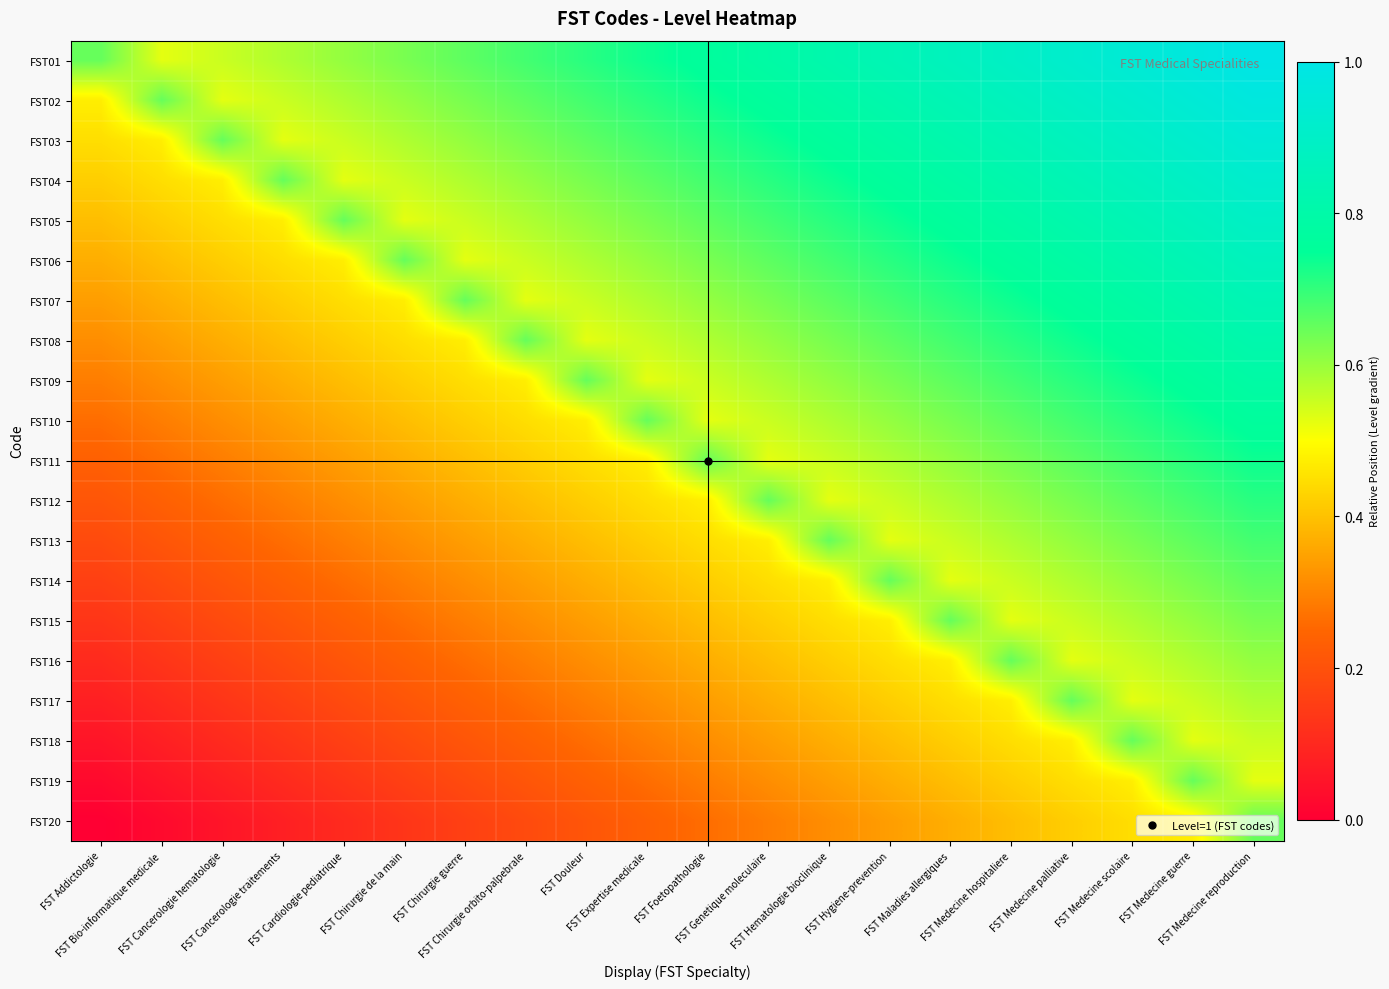

Reading left to right, extract all data points from this chart.

FST01: FST Addictologie=0.7	FST Bio-informatique medicale=0.5	FST Cancerologie hematologie=0.6	FST Cancerologie traitements=0.6	FST Cardiologie pediatrique=0.6	FST Chirurgie de la main=0.6	FST Chirurgie guerre=0.7	FST Chirurgie orbito-palpebrale=0.7	FST Douleur=0.7	FST Expertise medicale=0.7	FST Foetopathologie=0.8	FST Genetique moleculaire=0.8	FST Hematologie bioclinique=0.8	FST Hygiene-prevention=0.8	FST Maladies allergiques=0.9	FST Medecine hospitaliere=0.9	FST Medecine palliative=0.9	FST Medecine scolaire=0.9	FST Medecine guerre=1.0	FST Medecine reproduction=1.0
FST02: FST Addictologie=0.5	FST Bio-informatique medicale=0.7	FST Cancerologie hematologie=0.5	FST Cancerologie traitements=0.6	FST Cardiologie pediatrique=0.6	FST Chirurgie de la main=0.6	FST Chirurgie guerre=0.6	FST Chirurgie orbito-palpebrale=0.7	FST Douleur=0.7	FST Expertise medicale=0.7	FST Foetopathologie=0.7	FST Genetique moleculaire=0.8	FST Hematologie bioclinique=0.8	FST Hygiene-prevention=0.8	FST Maladies allergiques=0.8	FST Medecine hospitaliere=0.9	FST Medecine palliative=0.9	FST Medecine scolaire=0.9	FST Medecine guerre=0.9	FST Medecine reproduction=1.0
FST03: FST Addictologie=0.4	FST Bio-informatique medicale=0.5	FST Cancerologie hematologie=0.7	FST Cancerologie traitements=0.5	FST Cardiologie pediatrique=0.6	FST Chirurgie de la main=0.6	FST Chirurgie guerre=0.6	FST Chirurgie orbito-palpebrale=0.6	FST Douleur=0.7	FST Expertise medicale=0.7	FST Foetopathologie=0.7	FST Genetique moleculaire=0.7	FST Hematologie bioclinique=0.8	FST Hygiene-prevention=0.8	FST Maladies allergiques=0.8	FST Medecine hospitaliere=0.8	FST Medecine palliative=0.9	FST Medecine scolaire=0.9	FST Medecine guerre=0.9	FST Medecine reproduction=0.9
FST04: FST Addictologie=0.4	FST Bio-informatique medicale=0.4	FST Cancerologie hematologie=0.5	FST Cancerologie traitements=0.7	FST Cardiologie pediatrique=0.5	FST Chirurgie de la main=0.6	FST Chirurgie guerre=0.6	FST Chirurgie orbito-palpebrale=0.6	FST Douleur=0.6	FST Expertise medicale=0.7	FST Foetopathologie=0.7	FST Genetique moleculaire=0.7	FST Hematologie bioclinique=0.7	FST Hygiene-prevention=0.8	FST Maladies allergiques=0.8	FST Medecine hospitaliere=0.8	FST Medecine palliative=0.8	FST Medecine scolaire=0.9	FST Medecine guerre=0.9	FST Medecine reproduction=0.9
FST05: FST Addictologie=0.4	FST Bio-informatique medicale=0.4	FST Cancerologie hematologie=0.4	FST Cancerologie traitements=0.5	FST Cardiologie pediatrique=0.7	FST Chirurgie de la main=0.5	FST Chirurgie guerre=0.6	FST Chirurgie orbito-palpebrale=0.6	FST Douleur=0.6	FST Expertise medicale=0.6	FST Foetopathologie=0.7	FST Genetique moleculaire=0.7	FST Hematologie bioclinique=0.7	FST Hygiene-prevention=0.7	FST Maladies allergiques=0.8	FST Medecine hospitaliere=0.8	FST Medecine palliative=0.8	FST Medecine scolaire=0.8	FST Medecine guerre=0.9	FST Medecine reproduction=0.9
FST06: FST Addictologie=0.4	FST Bio-informatique medicale=0.4	FST Cancerologie hematologie=0.4	FST Cancerologie traitements=0.4	FST Cardiologie pediatrique=0.5	FST Chirurgie de la main=0.7	FST Chirurgie guerre=0.5	FST Chirurgie orbito-palpebrale=0.6	FST Douleur=0.6	FST Expertise medicale=0.6	FST Foetopathologie=0.6	FST Genetique moleculaire=0.7	FST Hematologie bioclinique=0.7	FST Hygiene-prevention=0.7	FST Maladies allergiques=0.7	FST Medecine hospitaliere=0.8	FST Medecine palliative=0.8	FST Medecine scolaire=0.8	FST Medecine guerre=0.8	FST Medecine reproduction=0.9
FST07: FST Addictologie=0.3	FST Bio-informatique medicale=0.4	FST Cancerologie hematologie=0.4	FST Cancerologie traitements=0.4	FST Cardiologie pediatrique=0.4	FST Chirurgie de la main=0.5	FST Chirurgie guerre=0.7	FST Chirurgie orbito-palpebrale=0.5	FST Douleur=0.6	FST Expertise medicale=0.6	FST Foetopathologie=0.6	FST Genetique moleculaire=0.6	FST Hematologie bioclinique=0.7	FST Hygiene-prevention=0.7	FST Maladies allergiques=0.7	FST Medecine hospitaliere=0.7	FST Medecine palliative=0.8	FST Medecine scolaire=0.8	FST Medecine guerre=0.8	FST Medecine reproduction=0.8
FST08: FST Addictologie=0.3	FST Bio-informatique medicale=0.3	FST Cancerologie hematologie=0.4	FST Cancerologie traitements=0.4	FST Cardiologie pediatrique=0.4	FST Chirurgie de la main=0.4	FST Chirurgie guerre=0.5	FST Chirurgie orbito-palpebrale=0.7	FST Douleur=0.5	FST Expertise medicale=0.6	FST Foetopathologie=0.6	FST Genetique moleculaire=0.6	FST Hematologie bioclinique=0.6	FST Hygiene-prevention=0.7	FST Maladies allergiques=0.7	FST Medecine hospitaliere=0.7	FST Medecine palliative=0.7	FST Medecine scolaire=0.8	FST Medecine guerre=0.8	FST Medecine reproduction=0.8
FST09: FST Addictologie=0.3	FST Bio-informatique medicale=0.3	FST Cancerologie hematologie=0.3	FST Cancerologie traitements=0.4	FST Cardiologie pediatrique=0.4	FST Chirurgie de la main=0.4	FST Chirurgie guerre=0.4	FST Chirurgie orbito-palpebrale=0.5	FST Douleur=0.7	FST Expertise medicale=0.5	FST Foetopathologie=0.6	FST Genetique moleculaire=0.6	FST Hematologie bioclinique=0.6	FST Hygiene-prevention=0.6	FST Maladies allergiques=0.7	FST Medecine hospitaliere=0.7	FST Medecine palliative=0.7	FST Medecine scolaire=0.7	FST Medecine guerre=0.8	FST Medecine reproduction=0.8
FST10: FST Addictologie=0.3	FST Bio-informatique medicale=0.3	FST Cancerologie hematologie=0.3	FST Cancerologie traitements=0.3	FST Cardiologie pediatrique=0.4	FST Chirurgie de la main=0.4	FST Chirurgie guerre=0.4	FST Chirurgie orbito-palpebrale=0.4	FST Douleur=0.5	FST Expertise medicale=0.7	FST Foetopathologie=0.5	FST Genetique moleculaire=0.6	FST Hematologie bioclinique=0.6	FST Hygiene-prevention=0.6	FST Maladies allergiques=0.6	FST Medecine hospitaliere=0.7	FST Medecine palliative=0.7	FST Medecine scolaire=0.7	FST Medecine guerre=0.7	FST Medecine reproduction=0.8
FST11: FST Addictologie=0.2	FST Bio-informatique medicale=0.3	FST Cancerologie hematologie=0.3	FST Cancerologie traitements=0.3	FST Cardiologie pediatrique=0.3	FST Chirurgie de la main=0.4	FST Chirurgie guerre=0.4	FST Chirurgie orbito-palpebrale=0.4	FST Douleur=0.4	FST Expertise medicale=0.5	FST Foetopathologie=0.7	FST Genetique moleculaire=0.5	FST Hematologie bioclinique=0.6	FST Hygiene-prevention=0.6	FST Maladies allergiques=0.6	FST Medecine hospitaliere=0.6	FST Medecine palliative=0.7	FST Medecine scolaire=0.7	FST Medecine guerre=0.7	FST Medecine reproduction=0.7
FST12: FST Addictologie=0.2	FST Bio-informatique medicale=0.2	FST Cancerologie hematologie=0.3	FST Cancerologie traitements=0.3	FST Cardiologie pediatrique=0.3	FST Chirurgie de la main=0.3	FST Chirurgie guerre=0.4	FST Chirurgie orbito-palpebrale=0.4	FST Douleur=0.4	FST Expertise medicale=0.4	FST Foetopathologie=0.5	FST Genetique moleculaire=0.7	FST Hematologie bioclinique=0.5	FST Hygiene-prevention=0.6	FST Maladies allergiques=0.6	FST Medecine hospitaliere=0.6	FST Medecine palliative=0.6	FST Medecine scolaire=0.7	FST Medecine guerre=0.7	FST Medecine reproduction=0.7
FST13: FST Addictologie=0.2	FST Bio-informatique medicale=0.2	FST Cancerologie hematologie=0.2	FST Cancerologie traitements=0.3	FST Cardiologie pediatrique=0.3	FST Chirurgie de la main=0.3	FST Chirurgie guerre=0.3	FST Chirurgie orbito-palpebrale=0.4	FST Douleur=0.4	FST Expertise medicale=0.4	FST Foetopathologie=0.4	FST Genetique moleculaire=0.5	FST Hematologie bioclinique=0.7	FST Hygiene-prevention=0.5	FST Maladies allergiques=0.6	FST Medecine hospitaliere=0.6	FST Medecine palliative=0.6	FST Medecine scolaire=0.6	FST Medecine guerre=0.7	FST Medecine reproduction=0.7
FST14: FST Addictologie=0.2	FST Bio-informatique medicale=0.2	FST Cancerologie hematologie=0.2	FST Cancerologie traitements=0.2	FST Cardiologie pediatrique=0.3	FST Chirurgie de la main=0.3	FST Chirurgie guerre=0.3	FST Chirurgie orbito-palpebrale=0.3	FST Douleur=0.4	FST Expertise medicale=0.4	FST Foetopathologie=0.4	FST Genetique moleculaire=0.4	FST Hematologie bioclinique=0.5	FST Hygiene-prevention=0.7	FST Maladies allergiques=0.5	FST Medecine hospitaliere=0.6	FST Medecine palliative=0.6	FST Medecine scolaire=0.6	FST Medecine guerre=0.6	FST Medecine reproduction=0.7
FST15: FST Addictologie=0.1	FST Bio-informatique medicale=0.2	FST Cancerologie hematologie=0.2	FST Cancerologie traitements=0.2	FST Cardiologie pediatrique=0.2	FST Chirurgie de la main=0.3	FST Chirurgie guerre=0.3	FST Chirurgie orbito-palpebrale=0.3	FST Douleur=0.3	FST Expertise medicale=0.4	FST Foetopathologie=0.4	FST Genetique moleculaire=0.4	FST Hematologie bioclinique=0.4	FST Hygiene-prevention=0.5	FST Maladies allergiques=0.7	FST Medecine hospitaliere=0.5	FST Medecine palliative=0.6	FST Medecine scolaire=0.6	FST Medecine guerre=0.6	FST Medecine reproduction=0.6
FST16: FST Addictologie=0.1	FST Bio-informatique medicale=0.1	FST Cancerologie hematologie=0.2	FST Cancerologie traitements=0.2	FST Cardiologie pediatrique=0.2	FST Chirurgie de la main=0.2	FST Chirurgie guerre=0.3	FST Chirurgie orbito-palpebrale=0.3	FST Douleur=0.3	FST Expertise medicale=0.3	FST Foetopathologie=0.4	FST Genetique moleculaire=0.4	FST Hematologie bioclinique=0.4	FST Hygiene-prevention=0.4	FST Maladies allergiques=0.5	FST Medecine hospitaliere=0.7	FST Medecine palliative=0.5	FST Medecine scolaire=0.6	FST Medecine guerre=0.6	FST Medecine reproduction=0.6
FST17: FST Addictologie=0.1	FST Bio-informatique medicale=0.1	FST Cancerologie hematologie=0.1	FST Cancerologie traitements=0.2	FST Cardiologie pediatrique=0.2	FST Chirurgie de la main=0.2	FST Chirurgie guerre=0.2	FST Chirurgie orbito-palpebrale=0.3	FST Douleur=0.3	FST Expertise medicale=0.3	FST Foetopathologie=0.3	FST Genetique moleculaire=0.4	FST Hematologie bioclinique=0.4	FST Hygiene-prevention=0.4	FST Maladies allergiques=0.4	FST Medecine hospitaliere=0.5	FST Medecine palliative=0.7	FST Medecine scolaire=0.5	FST Medecine guerre=0.6	FST Medecine reproduction=0.6
FST18: FST Addictologie=0.1	FST Bio-informatique medicale=0.1	FST Cancerologie hematologie=0.1	FST Cancerologie traitements=0.1	FST Cardiologie pediatrique=0.2	FST Chirurgie de la main=0.2	FST Chirurgie guerre=0.2	FST Chirurgie orbito-palpebrale=0.2	FST Douleur=0.3	FST Expertise medicale=0.3	FST Foetopathologie=0.3	FST Genetique moleculaire=0.3	FST Hematologie bioclinique=0.4	FST Hygiene-prevention=0.4	FST Maladies allergiques=0.4	FST Medecine hospitaliere=0.4	FST Medecine palliative=0.5	FST Medecine scolaire=0.7	FST Medecine guerre=0.5	FST Medecine reproduction=0.6
FST19: FST Addictologie=0.0	FST Bio-informatique medicale=0.1	FST Cancerologie hematologie=0.1	FST Cancerologie traitements=0.1	FST Cardiologie pediatrique=0.1	FST Chirurgie de la main=0.2	FST Chirurgie guerre=0.2	FST Chirurgie orbito-palpebrale=0.2	FST Douleur=0.2	FST Expertise medicale=0.3	FST Foetopathologie=0.3	FST Genetique moleculaire=0.3	FST Hematologie bioclinique=0.3	FST Hygiene-prevention=0.4	FST Maladies allergiques=0.4	FST Medecine hospitaliere=0.4	FST Medecine palliative=0.4	FST Medecine scolaire=0.5	FST Medecine guerre=0.7	FST Medecine reproduction=0.5
FST20: FST Addictologie=0.0	FST Bio-informatique medicale=0.0	FST Cancerologie hematologie=0.1	FST Cancerologie traitements=0.1	FST Cardiologie pediatrique=0.1	FST Chirurgie de la main=0.1	FST Chirurgie guerre=0.2	FST Chirurgie orbito-palpebrale=0.2	FST Douleur=0.2	FST Expertise medicale=0.2	FST Foetopathologie=0.3	FST Genetique moleculaire=0.3	FST Hematologie bioclinique=0.3	FST Hygiene-prevention=0.3	FST Maladies allergiques=0.4	FST Medecine hospitaliere=0.4	FST Medecine palliative=0.4	FST Medecine scolaire=0.4	FST Medecine guerre=0.5	FST Medecine reproduction=0.7